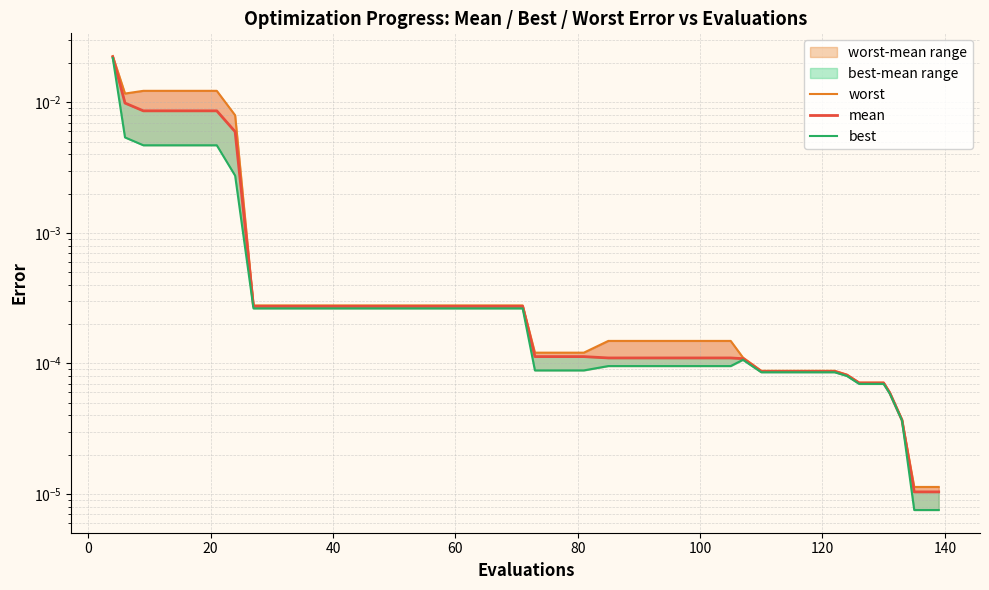

True or false: best has more than 1 interior local peaks.

False